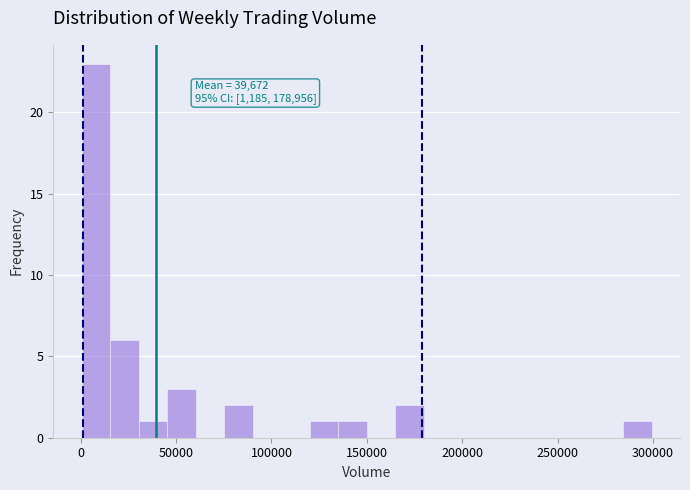

Around what value on the x-axis is the tallest bar? Give the approximate position of its centre, as read against the axis.

10000